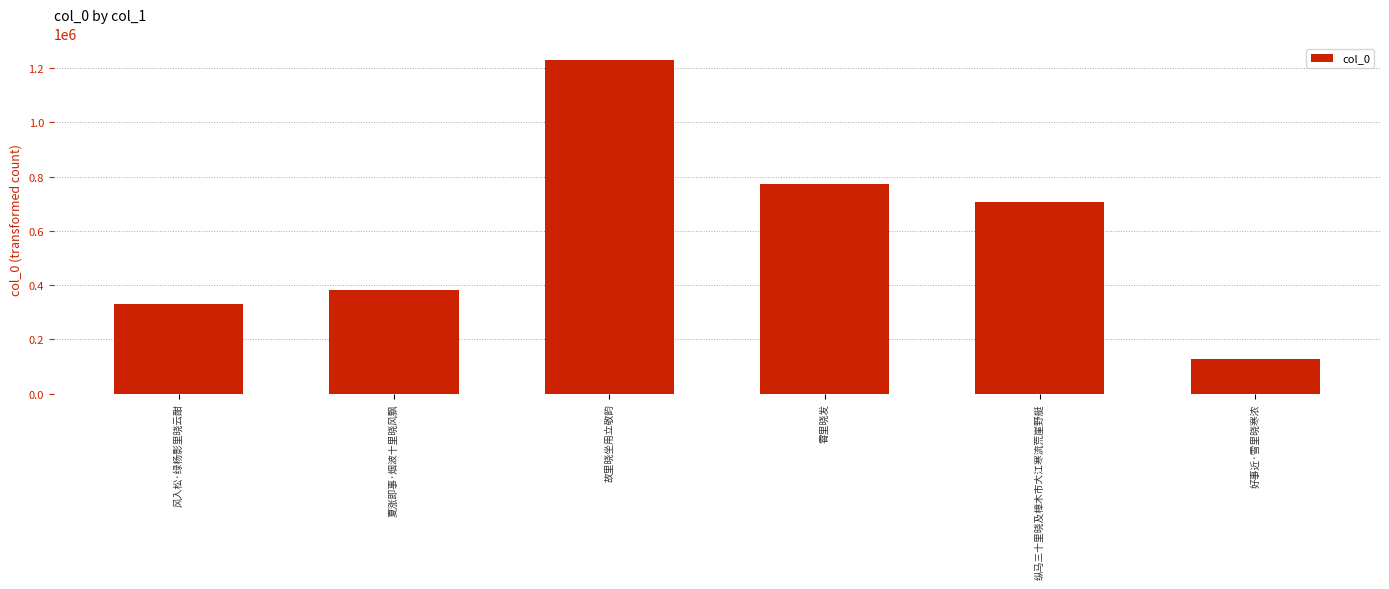

How many values are below 707208?

3